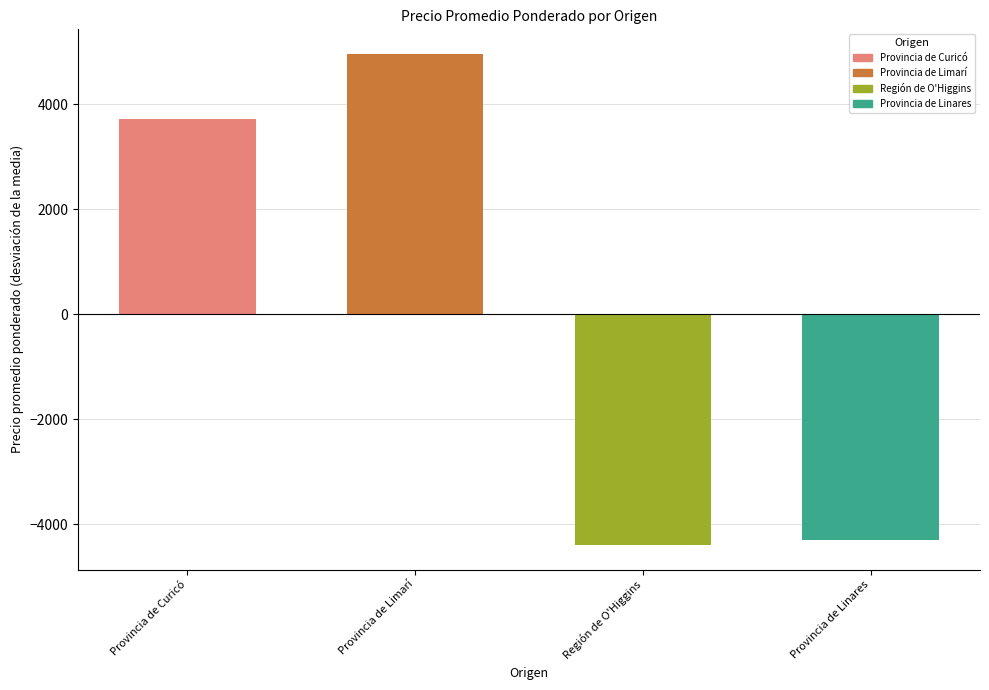

Reading left to right, extract all data points from this chart.

Provincia de Curicó=3729.5	Provincia de Limarí=4961.6	Región de O'Higgins=-4395.5	Provincia de Linares=-4295.5